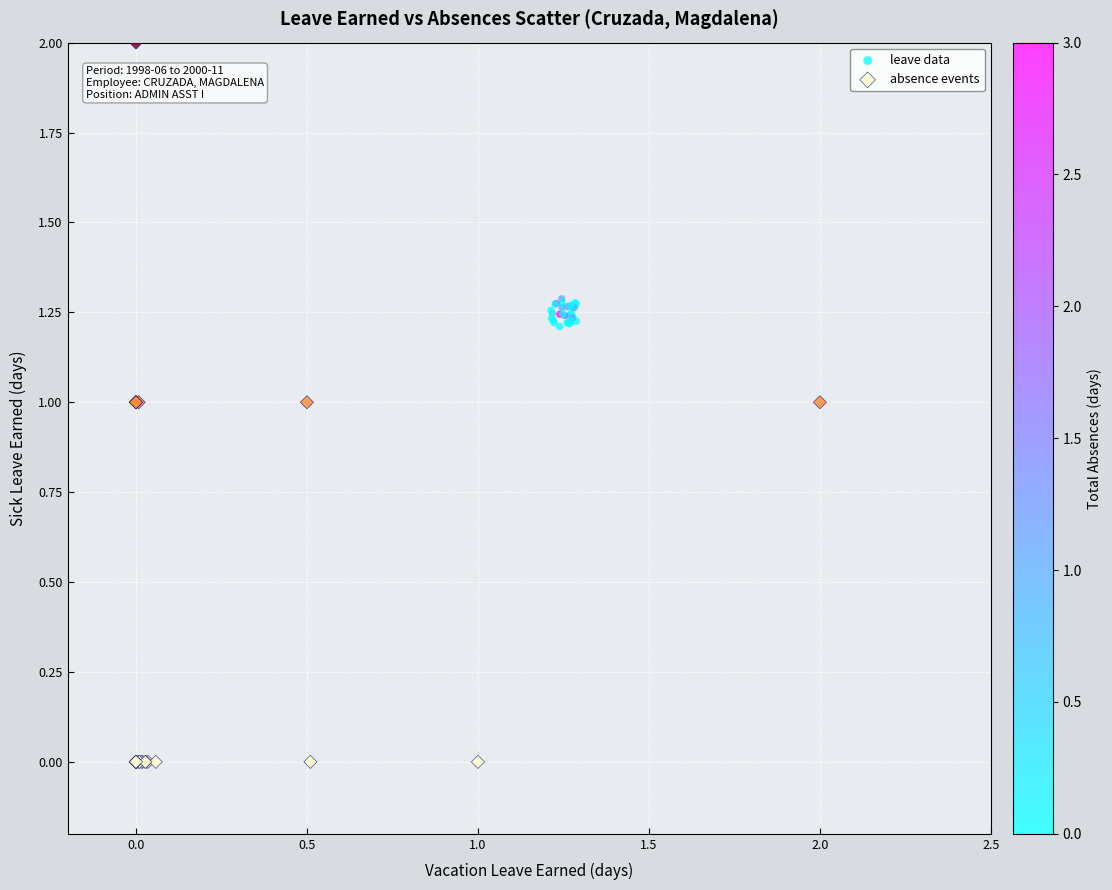

Which series has the largest Y range (max minus min)?

absence events